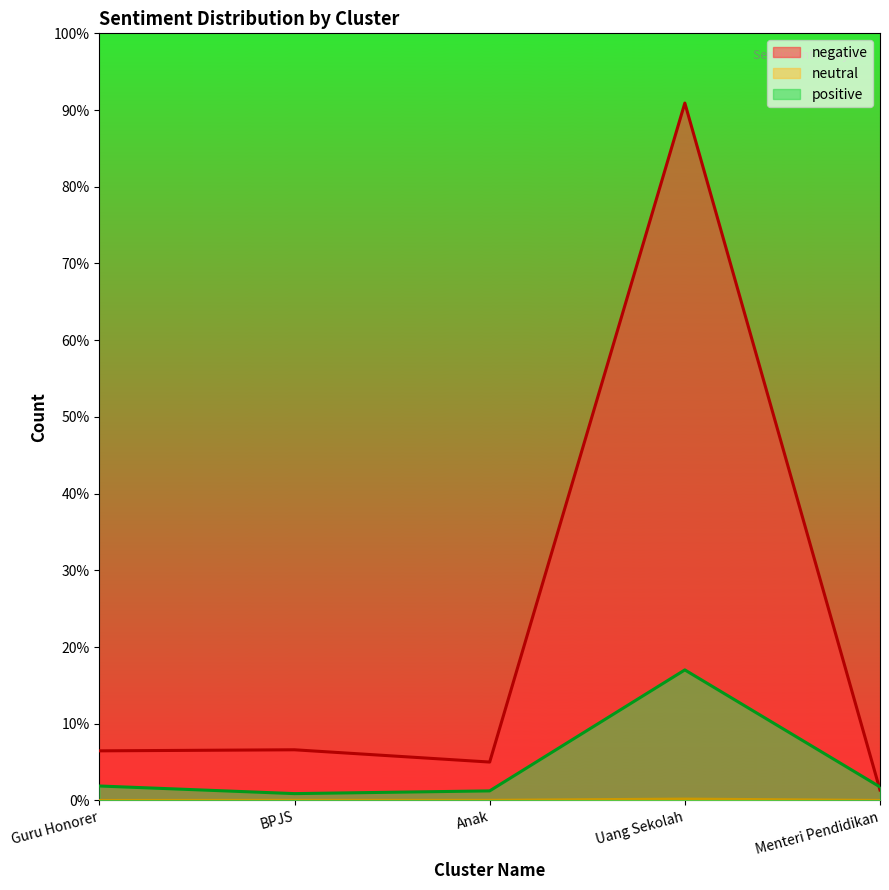

Which category has the lowest value in the negative series?

Menteri Pendidikan